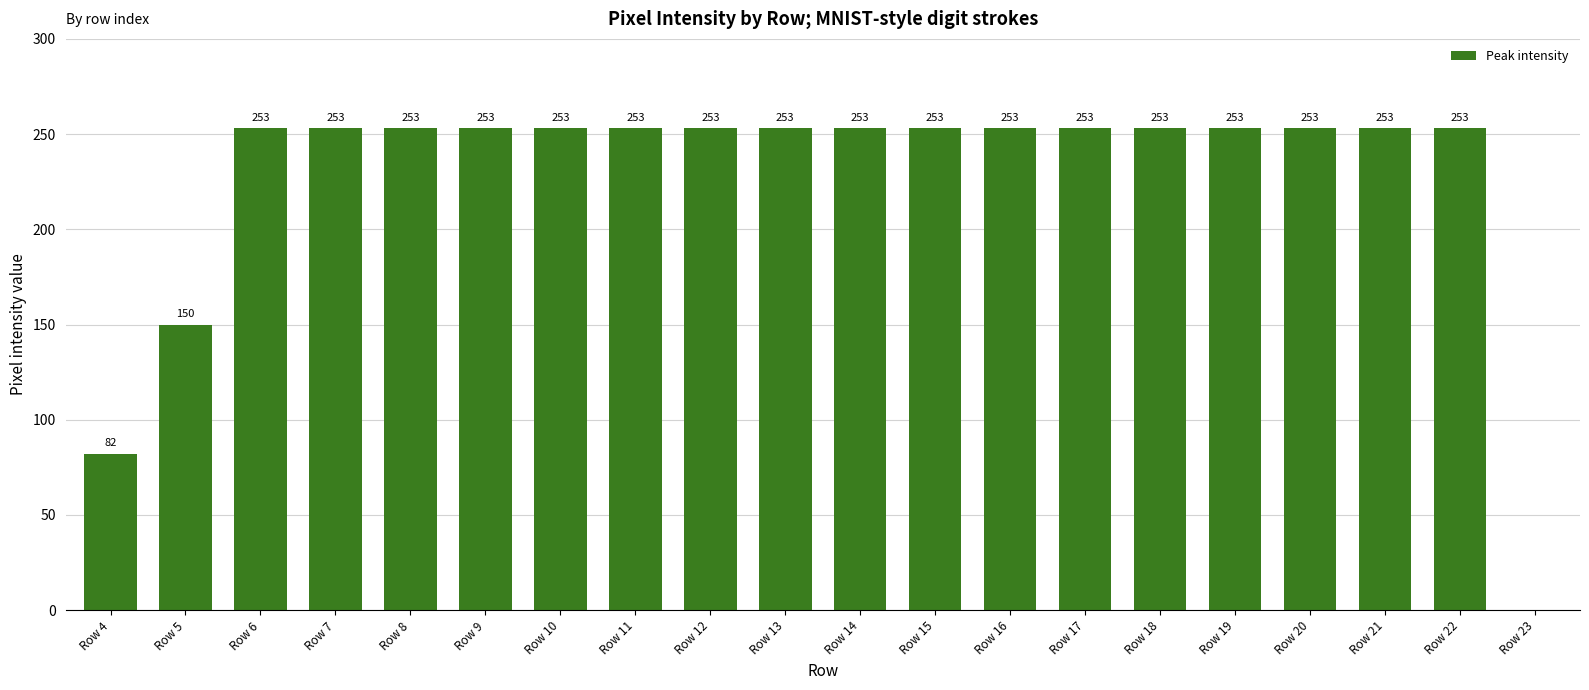

Is it true that the value at Row 16 is 253?

True